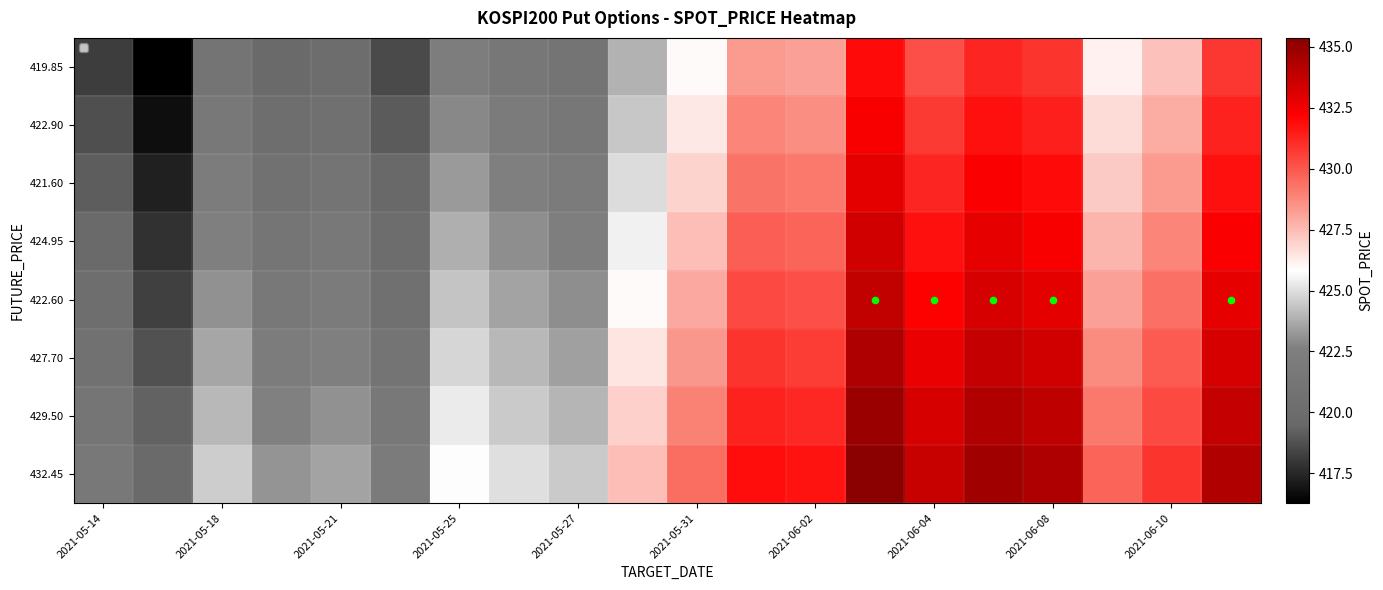

How many distinct data groups are displayed?

8